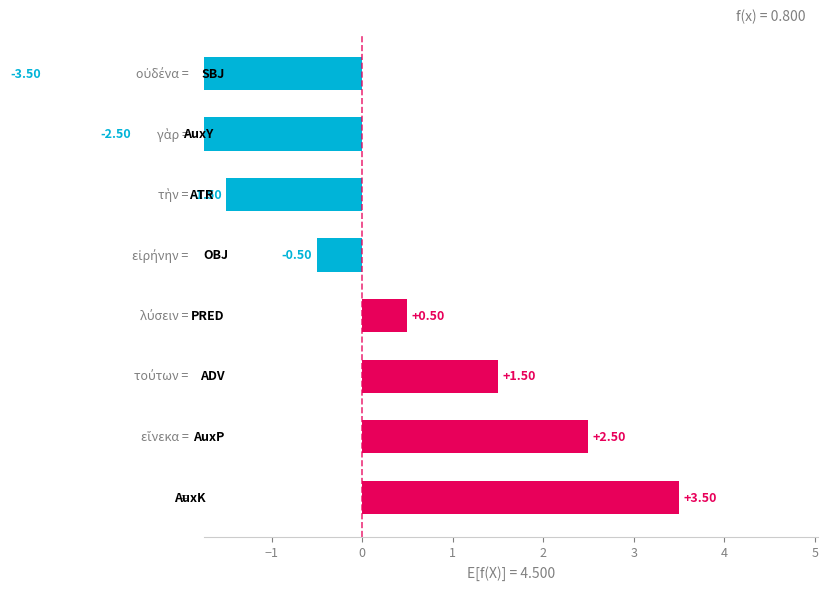

Reading left to right, what are all the values shown in this chart?

-3.5	-2.5	-1.5	-0.5	0.5	1.5	2.5	3.5